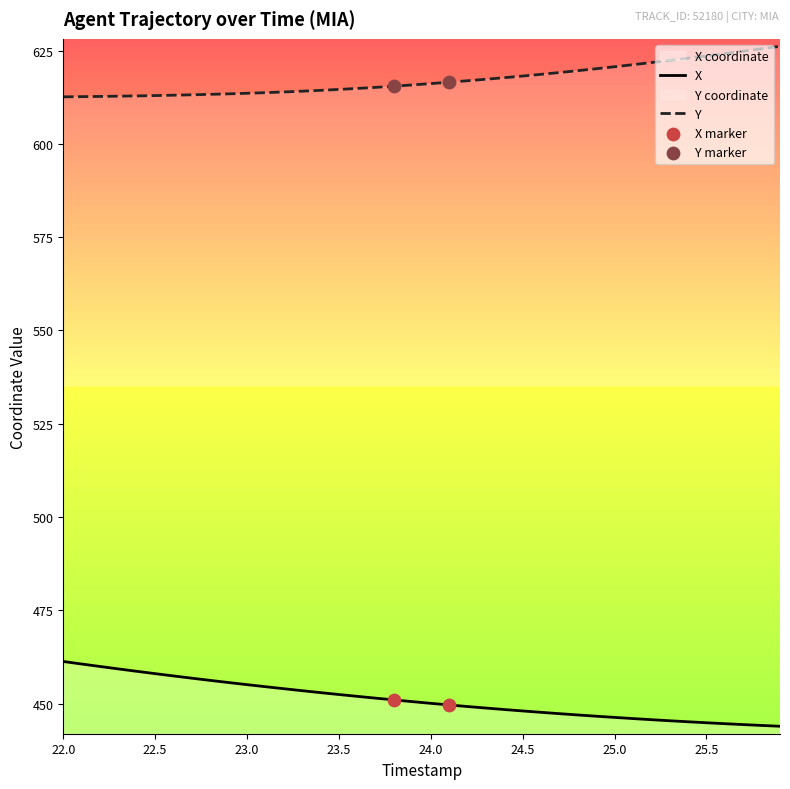

Which series has the widest spread of Y values?

X